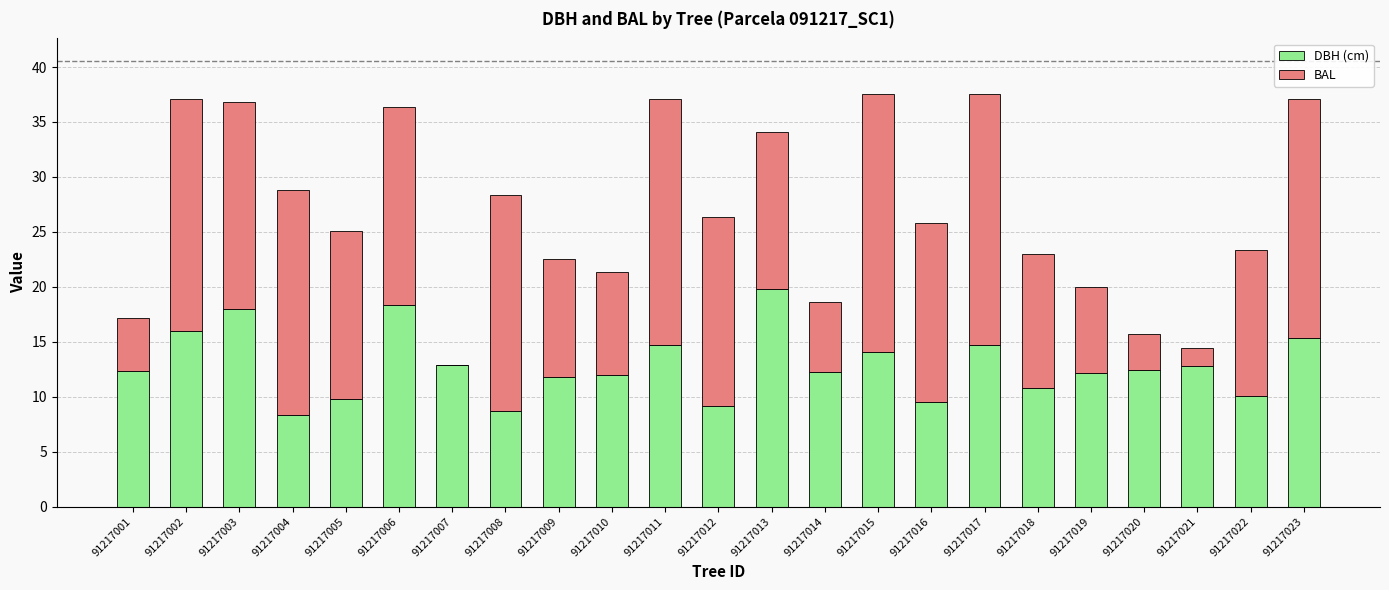

Are the bars horizontal?

No